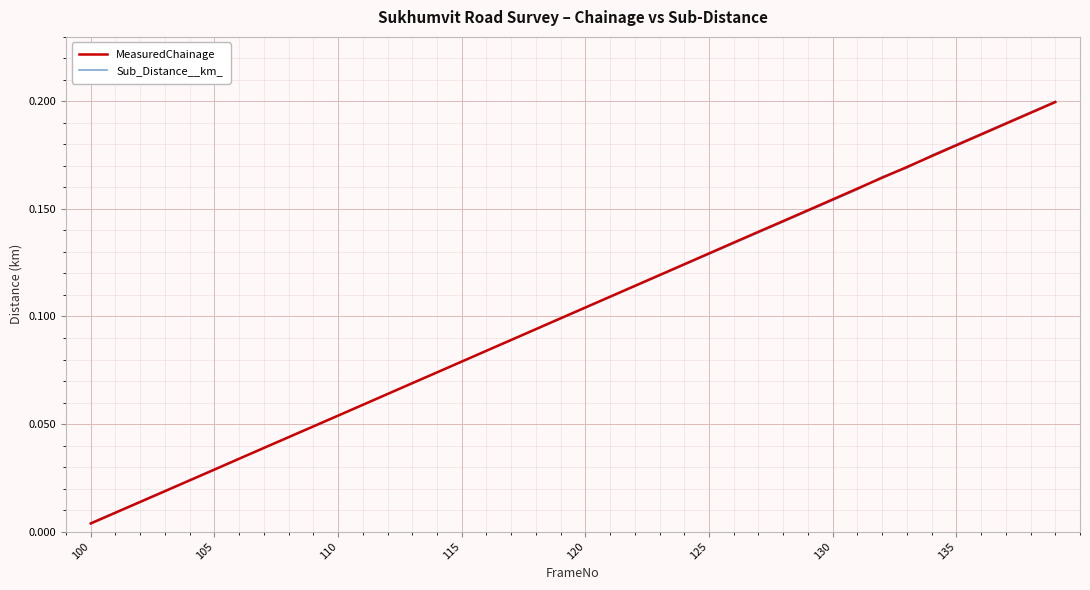

Count the number of categories in the chart.

40